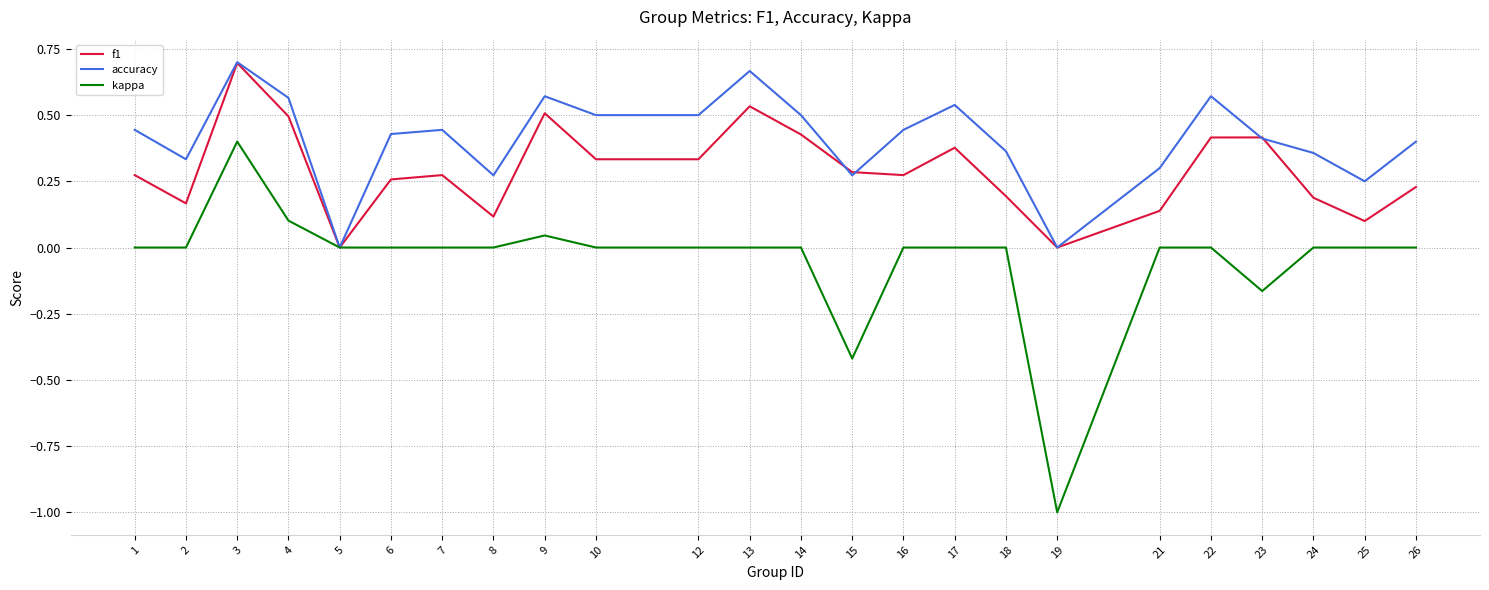

At which category is the sum across all series the highest?

3